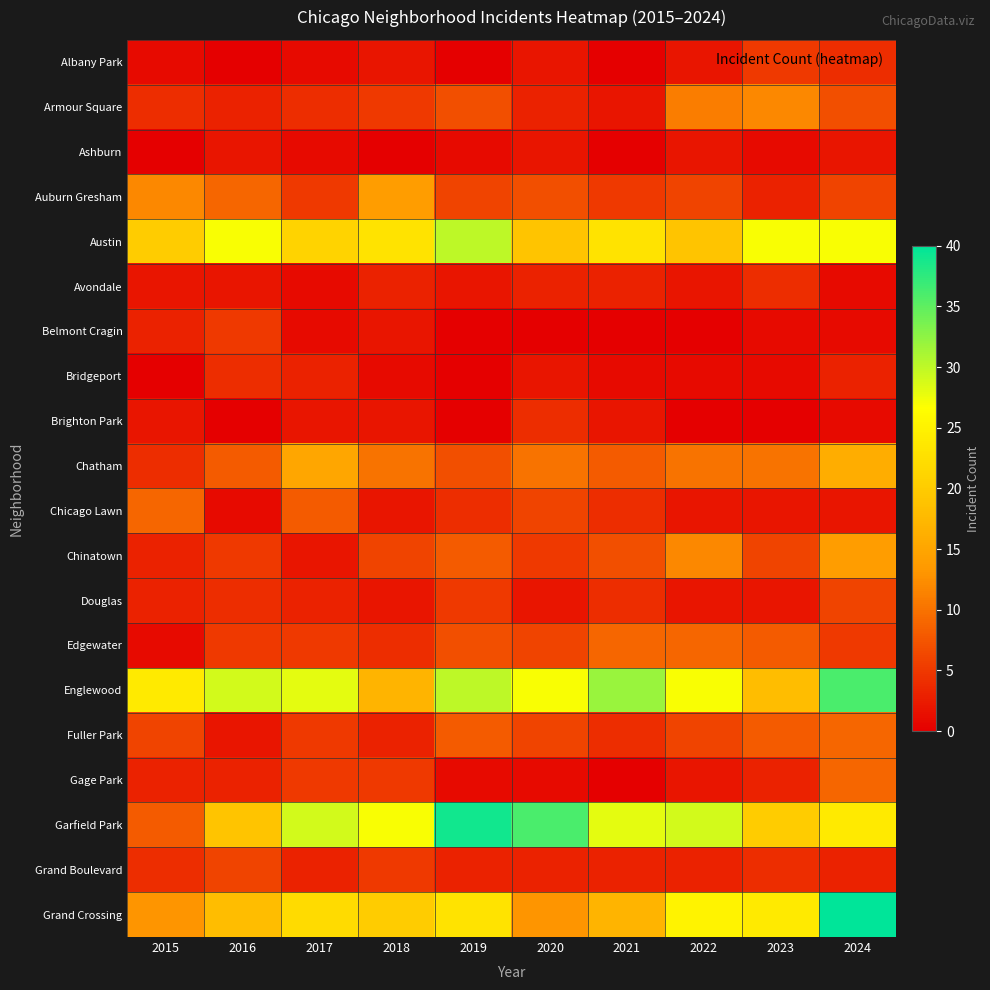

Reading left to right, what are all the values shown in this chart?

Albany Park: 2015=1	2016=0	2017=1	2018=2	2019=0	2020=2	2021=0	2022=2	2023=5	2024=4
Armour Square: 2015=4	2016=3	2017=4	2018=5	2019=7	2020=3	2021=2	2022=11	2023=12	2024=7
Ashburn: 2015=0	2016=2	2017=1	2018=0	2019=1	2020=2	2021=0	2022=2	2023=1	2024=2
Auburn Gresham: 2015=12	2016=9	2017=5	2018=14	2019=6	2020=7	2021=5	2022=6	2023=3	2024=6
Austin: 2015=20	2016=27	2017=21	2018=23	2019=30	2020=19	2021=23	2022=19	2023=27	2024=27
Avondale: 2015=2	2016=2	2017=1	2018=3	2019=2	2020=3	2021=3	2022=2	2023=4	2024=1
Belmont Cragin: 2015=3	2016=5	2017=1	2018=2	2019=0	2020=0	2021=0	2022=0	2023=1	2024=1
Bridgeport: 2015=0	2016=4	2017=3	2018=1	2019=0	2020=2	2021=1	2022=1	2023=1	2024=3
Brighton Park: 2015=2	2016=0	2017=2	2018=2	2019=0	2020=4	2021=2	2022=0	2023=0	2024=1
Chatham: 2015=4	2016=8	2017=15	2018=10	2019=7	2020=10	2021=8	2022=10	2023=10	2024=16
Chicago Lawn: 2015=9	2016=1	2017=8	2018=2	2019=4	2020=6	2021=4	2022=2	2023=2	2024=2
Chinatown: 2015=3	2016=5	2017=2	2018=6	2019=8	2020=5	2021=7	2022=12	2023=6	2024=14
Douglas: 2015=3	2016=4	2017=3	2018=2	2019=5	2020=2	2021=4	2022=2	2023=2	2024=6
Edgewater: 2015=1	2016=5	2017=5	2018=4	2019=7	2020=6	2021=9	2022=9	2023=8	2024=5
Englewood: 2015=24	2016=29	2017=28	2018=17	2019=30	2020=27	2021=32	2022=27	2023=18	2024=36
Fuller Park: 2015=6	2016=2	2017=5	2018=3	2019=8	2020=6	2021=4	2022=6	2023=8	2024=9
Gage Park: 2015=3	2016=3	2017=5	2018=5	2019=1	2020=1	2021=0	2022=2	2023=3	2024=9
Garfield Park: 2015=8	2016=19	2017=29	2018=27	2019=39	2020=36	2021=28	2022=29	2023=20	2024=24
Grand Boulevard: 2015=4	2016=6	2017=3	2018=5	2019=3	2020=3	2021=3	2022=3	2023=4	2024=3
Grand Crossing: 2015=13	2016=18	2017=22	2018=20	2019=23	2020=13	2021=17	2022=25	2023=24	2024=40